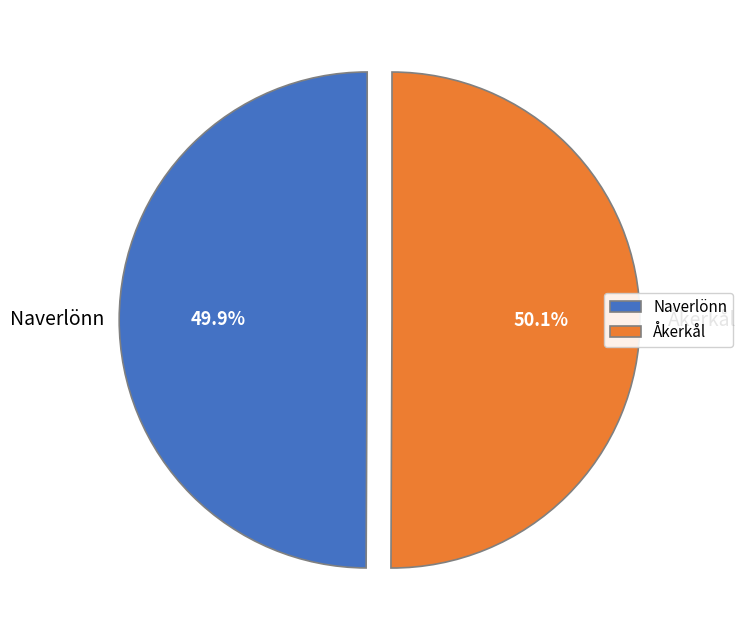

Count the number of slices in the pie.

2